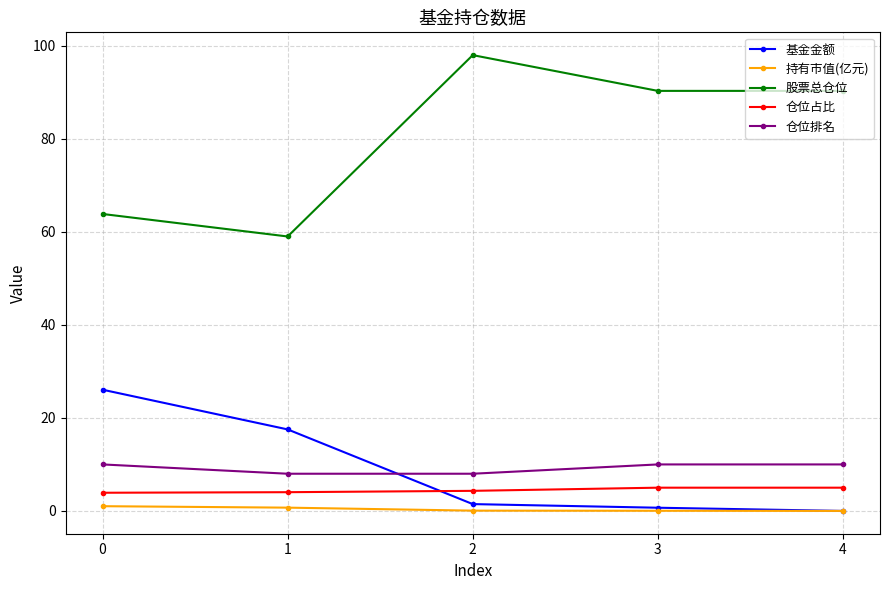

Which series has the widest spread of values?

股票总仓位